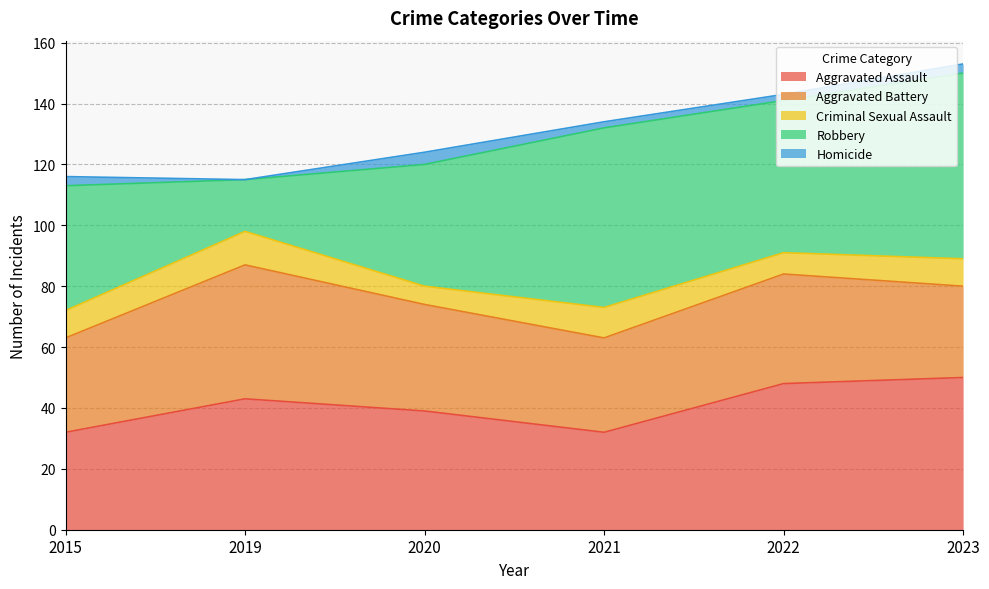

At which label is Robbery closest to 39?

2020